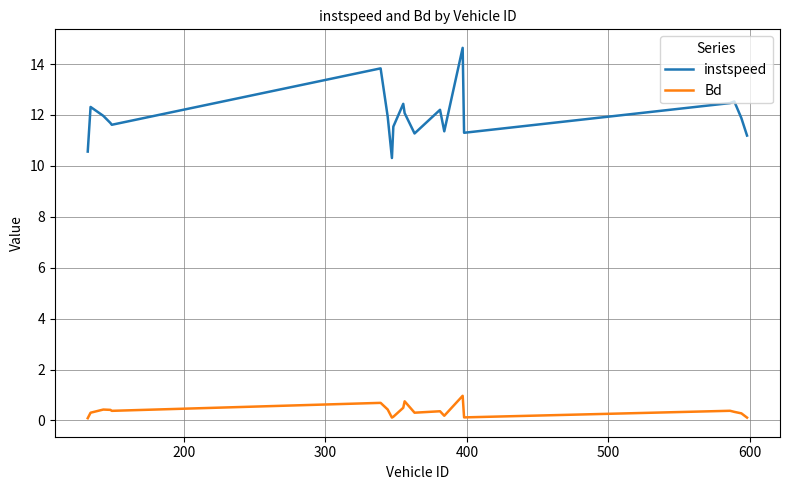

What is the difference between the maximum and minimum values in the instspeed series?

4.3